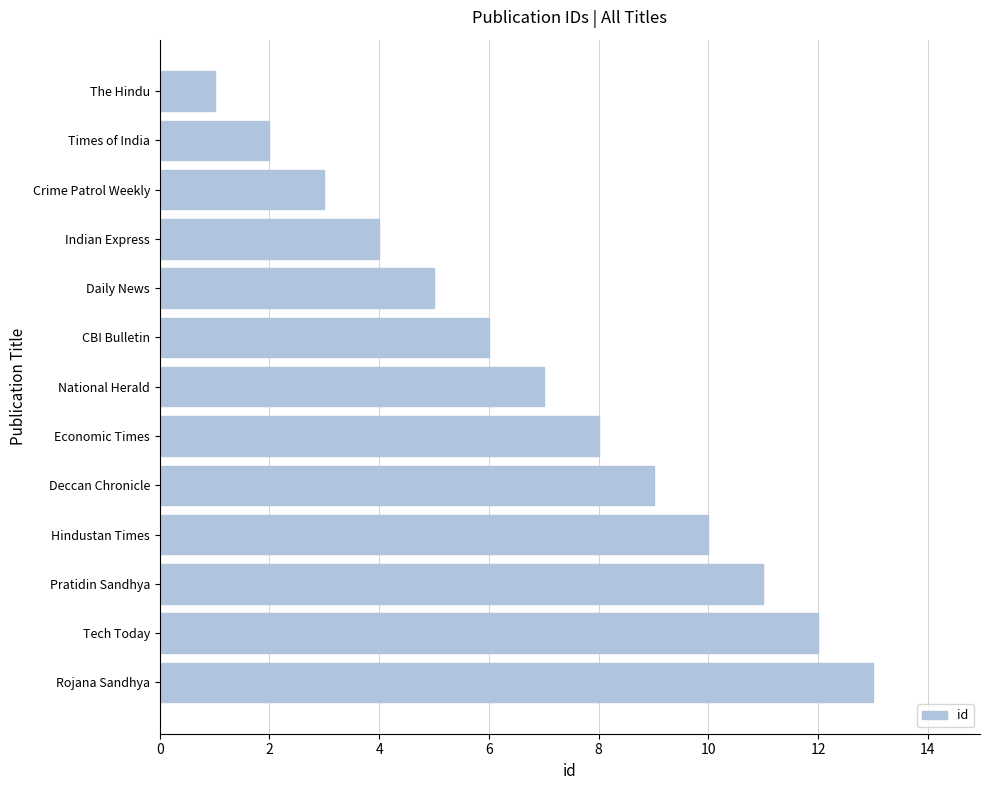

What position from the top is Indian Express?

4